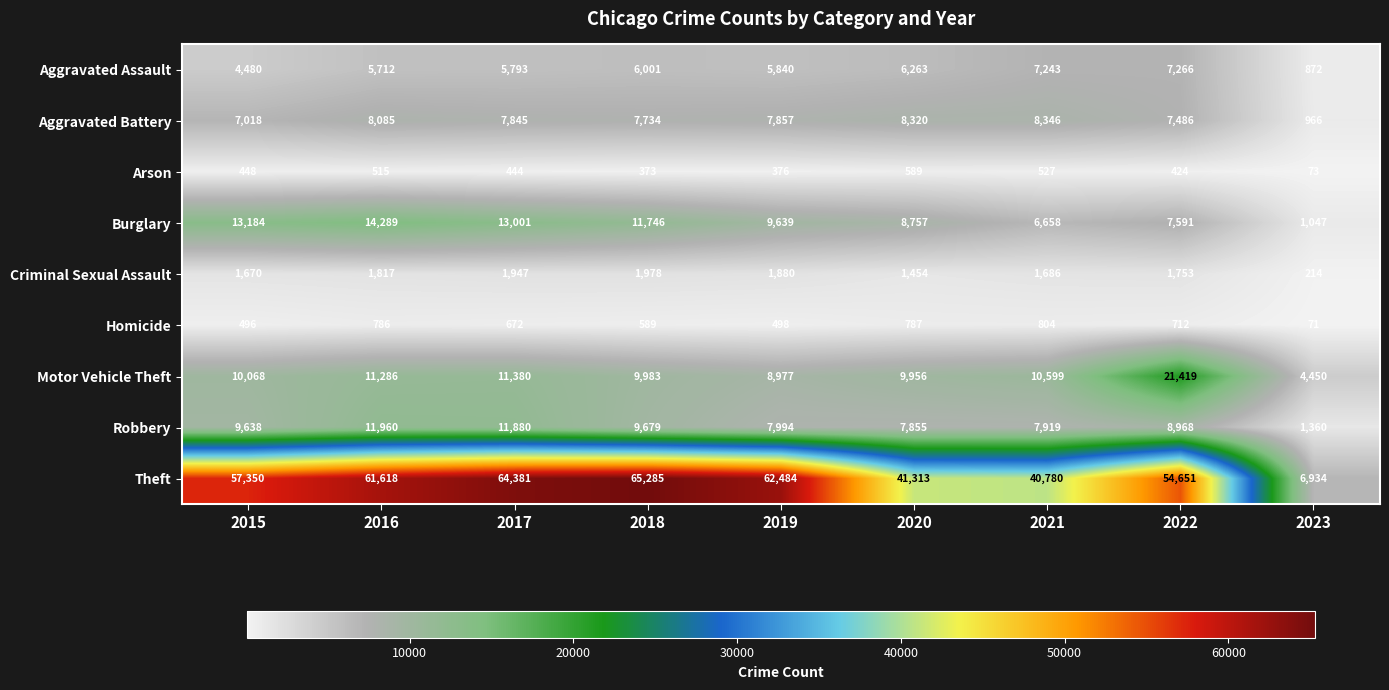

What is the difference between the highest and lowest values at 2023?

6863